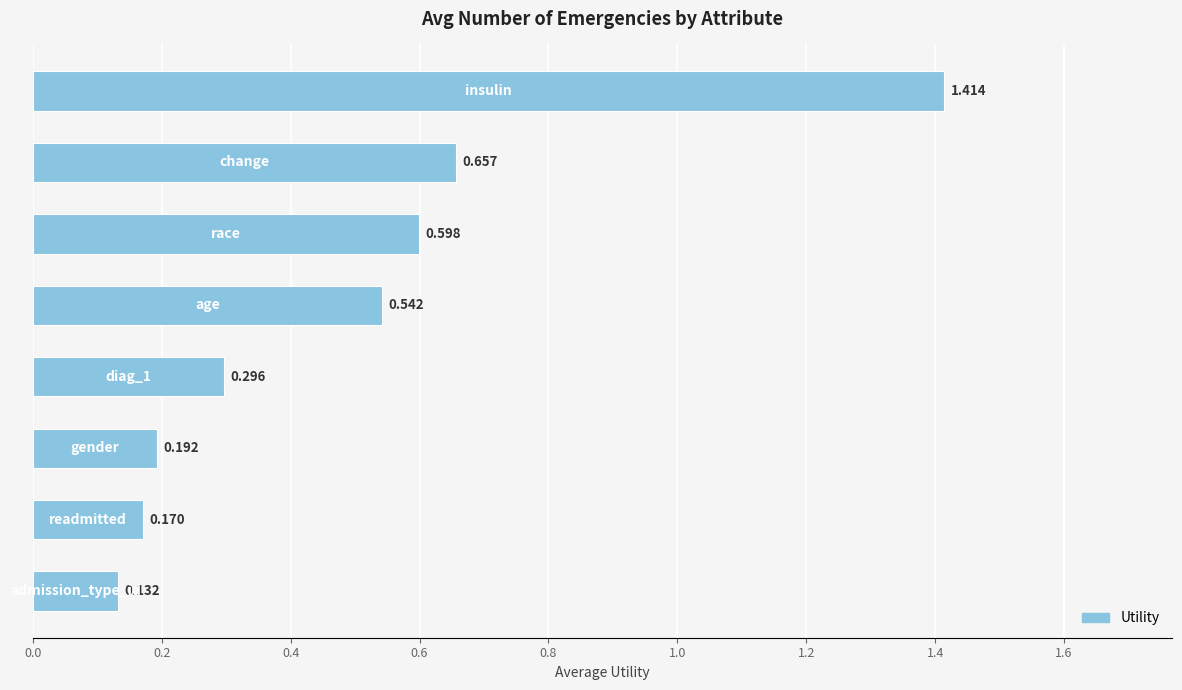

Are the bars horizontal?

Yes